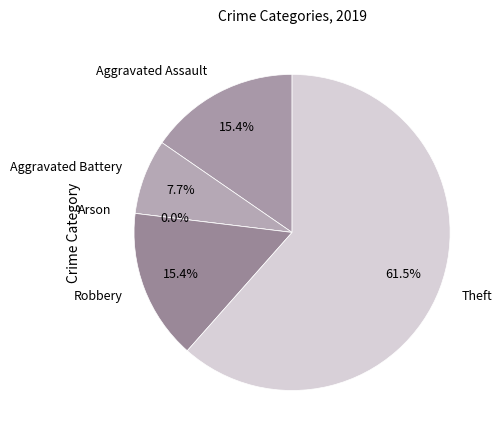

True or false: Aggravated Assault accounts for 15% of the total.

True